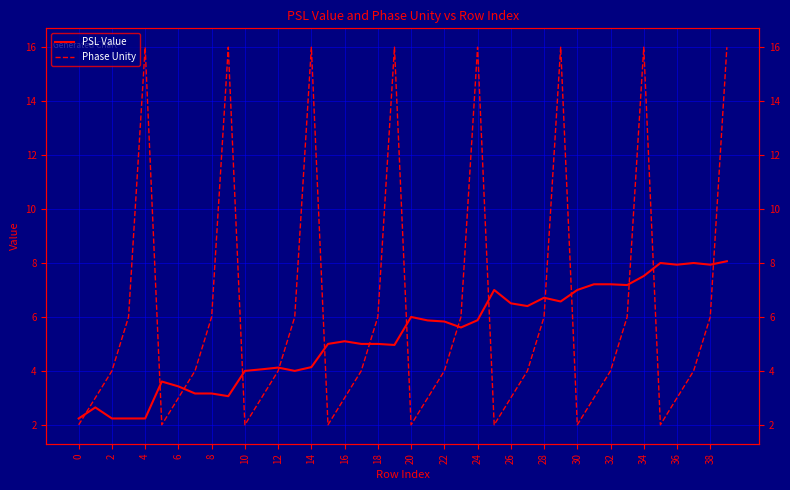

How many lines are shown in the chart?

2